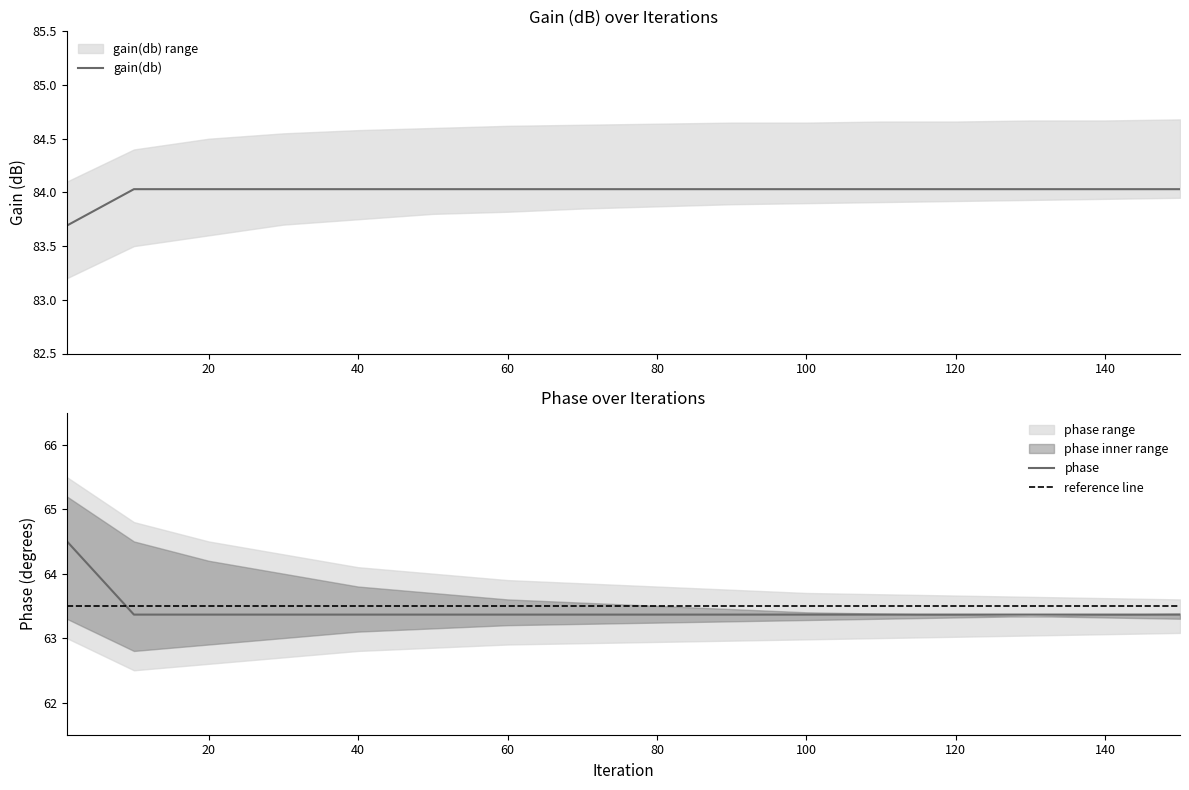

True or false: phase_upper has a value of 17.1 at 150.

False